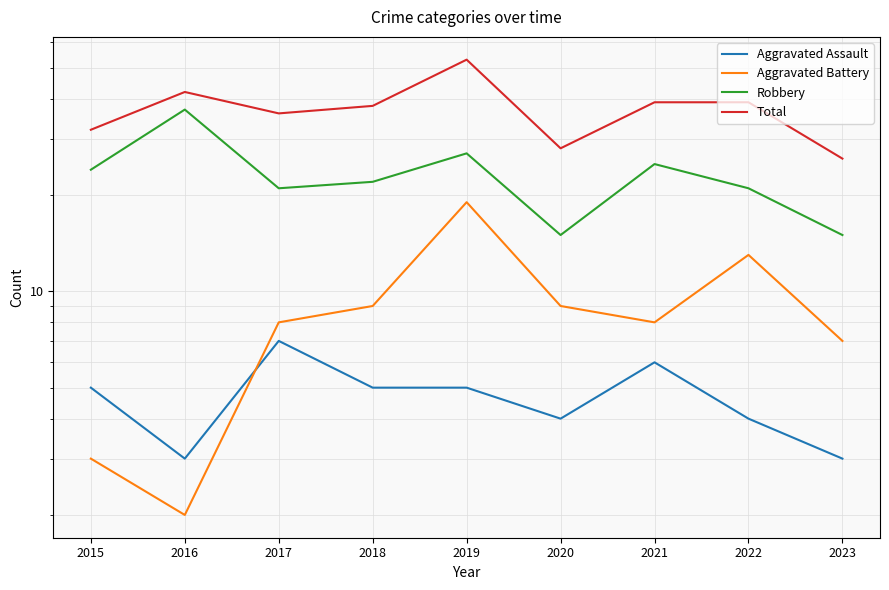

Reading left to right, extract all data points from this chart.

Aggravated Assault: 5	3	7	5	5	4	6	4	3
Aggravated Battery: 3	2	8	9	19	9	8	13	7
Robbery: 24	37	21	22	27	15	25	21	15
Total: 32	42	36	38	53	28	39	39	26